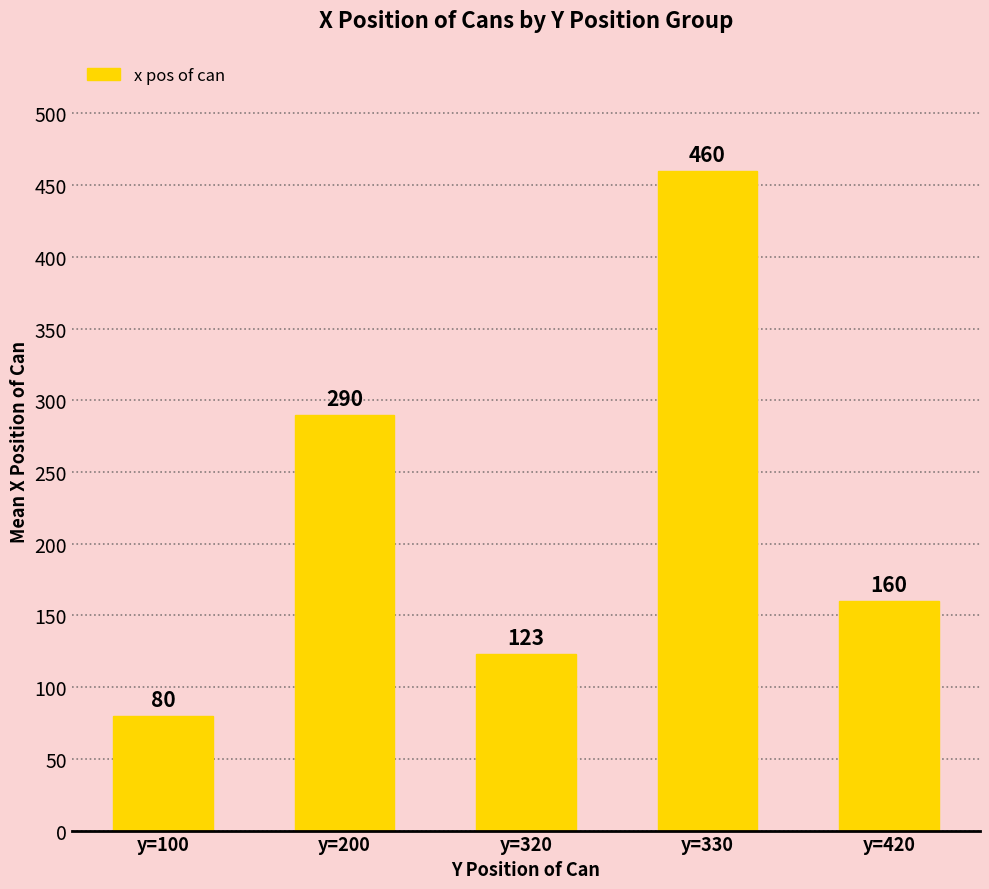

At which category does the chart reach its minimum across all series?

y=100